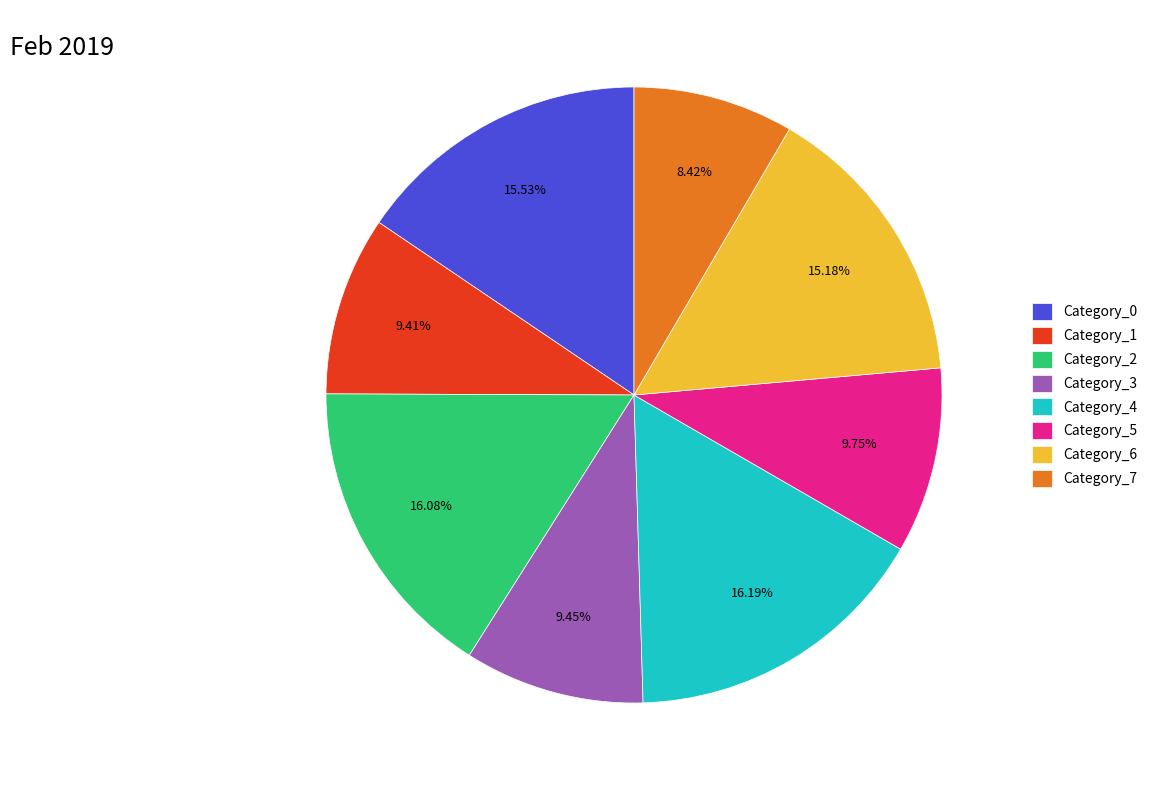

What is the ratio of the value at Category_6 to the value at Category_1?

1.6